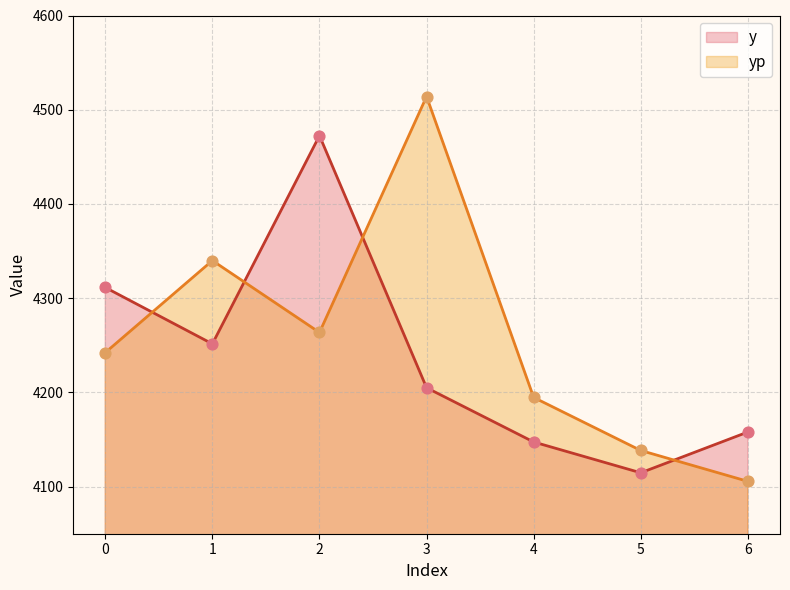

Is the value of yp at 3 greater than the value of y at 1?

Yes